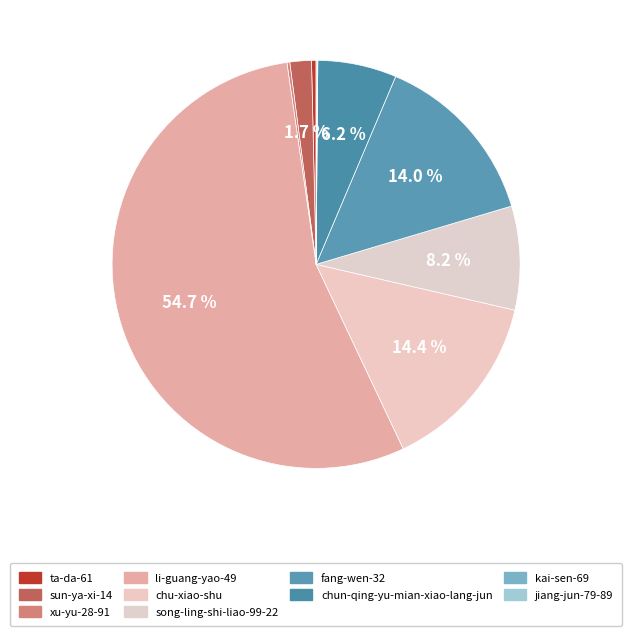

How many slices are in this pie chart?

10